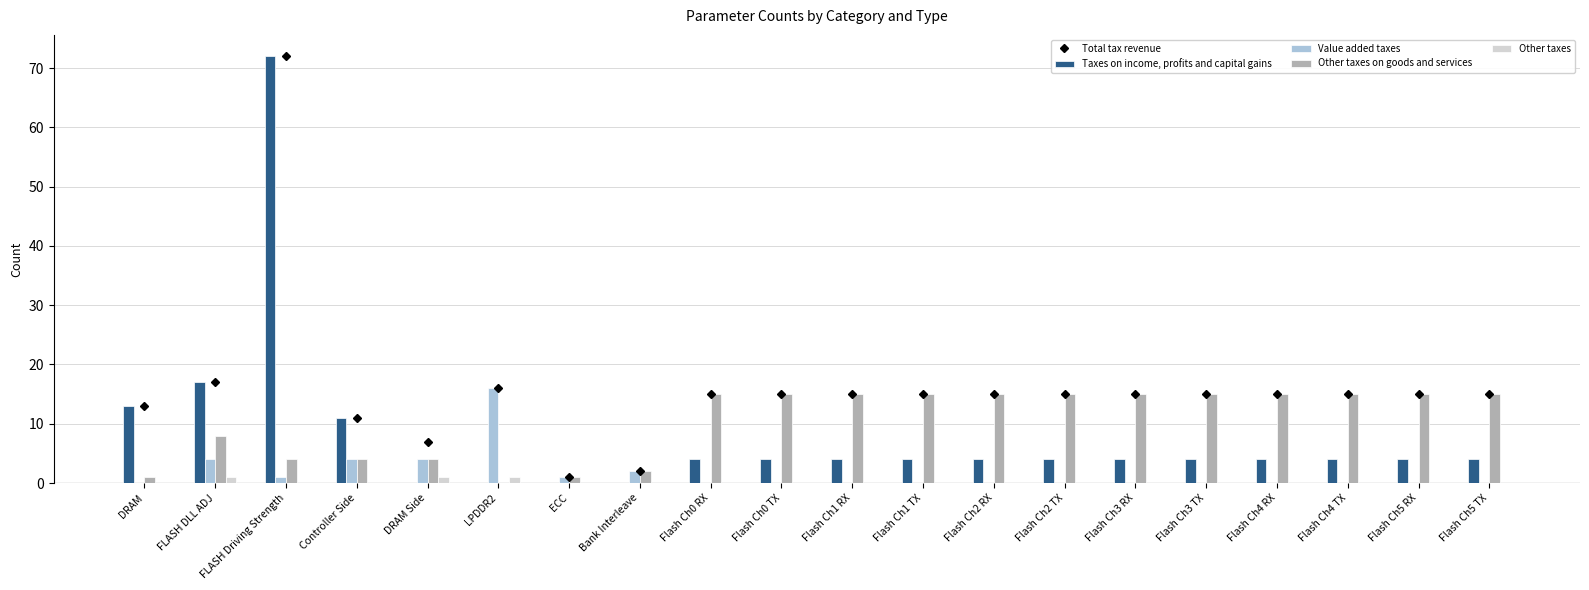

What is the difference between the highest and lowest values at Flash Ch5 TX?

15